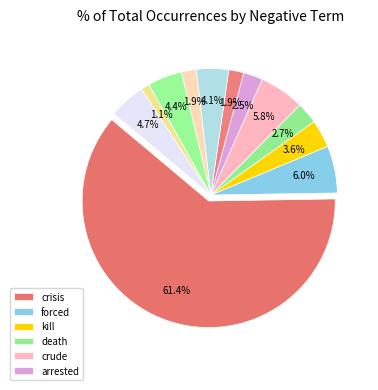

Which slice represents more than half of the pie?

crisis